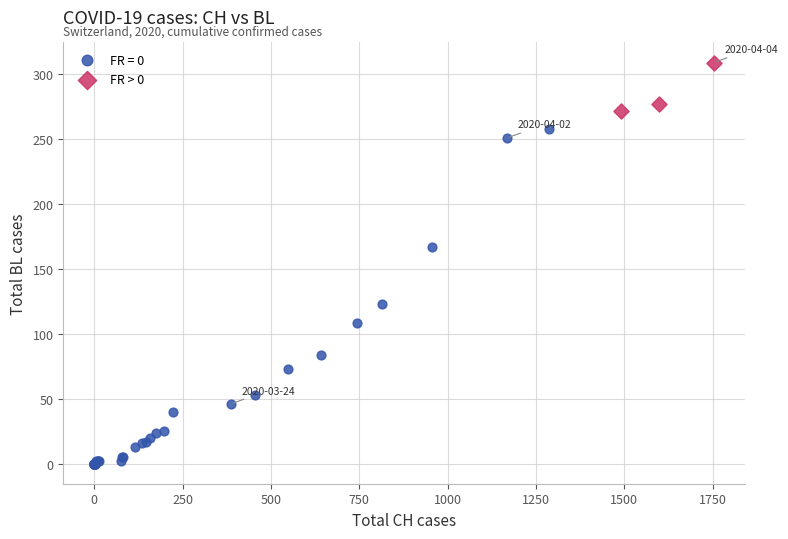

Which series reaches the minimum Y coordinate?

FR = 0